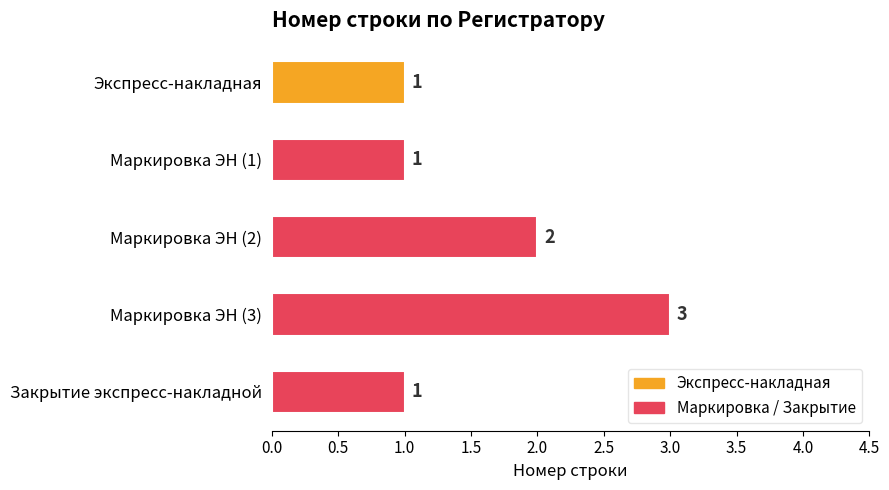

What is the greatest value displayed?

3